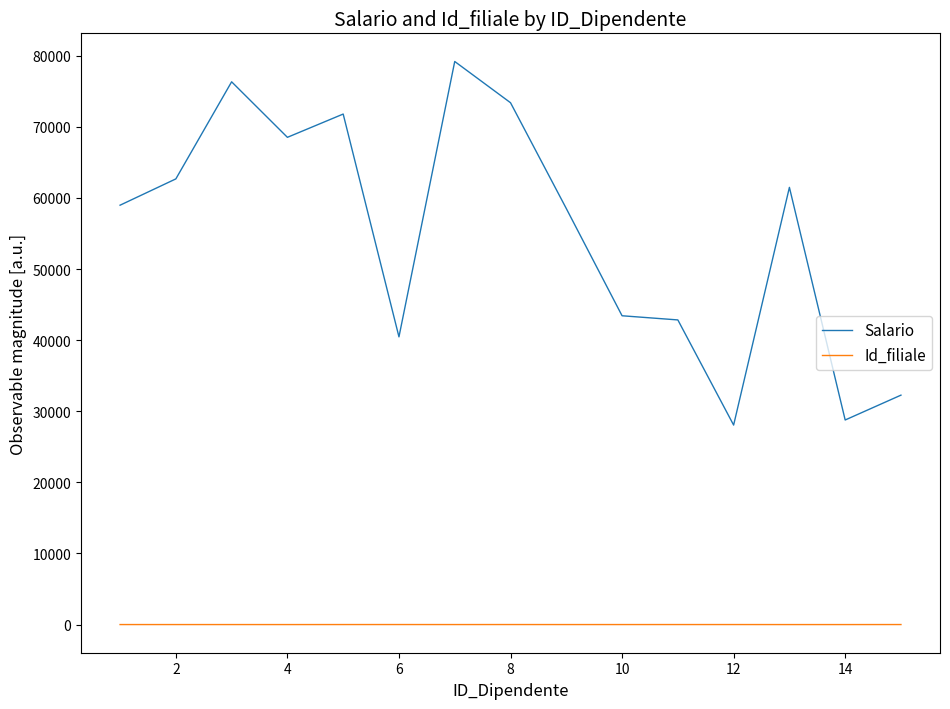

Which series has the largest range (max minus min)?

Salario